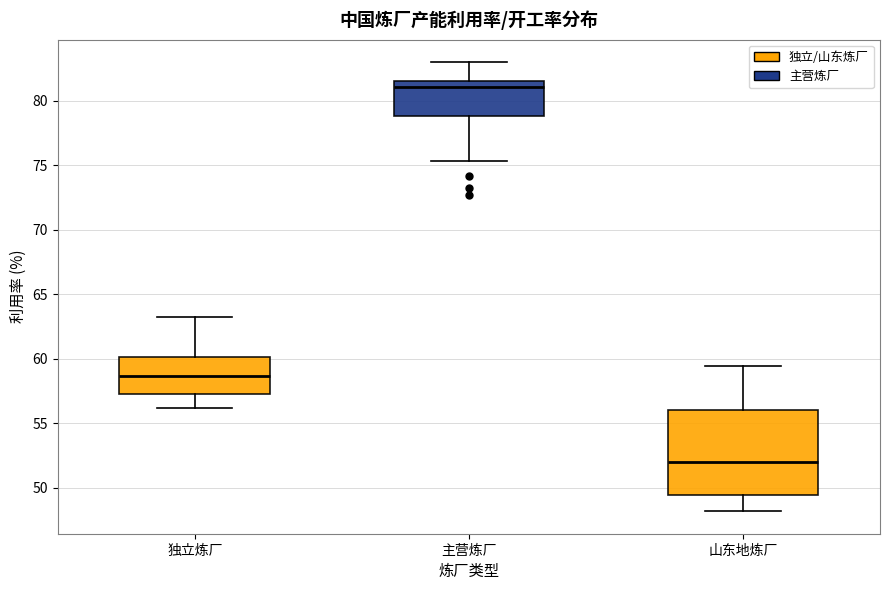

Which box is the tallest, from its lower edge to its upper edge?

山东地炼厂